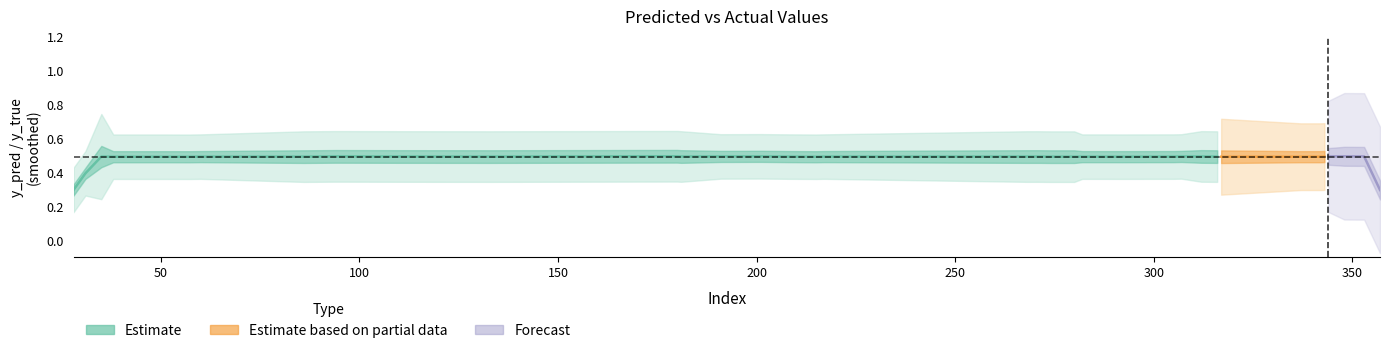

The value of y_true at 38 is -0.6. True or false?

False